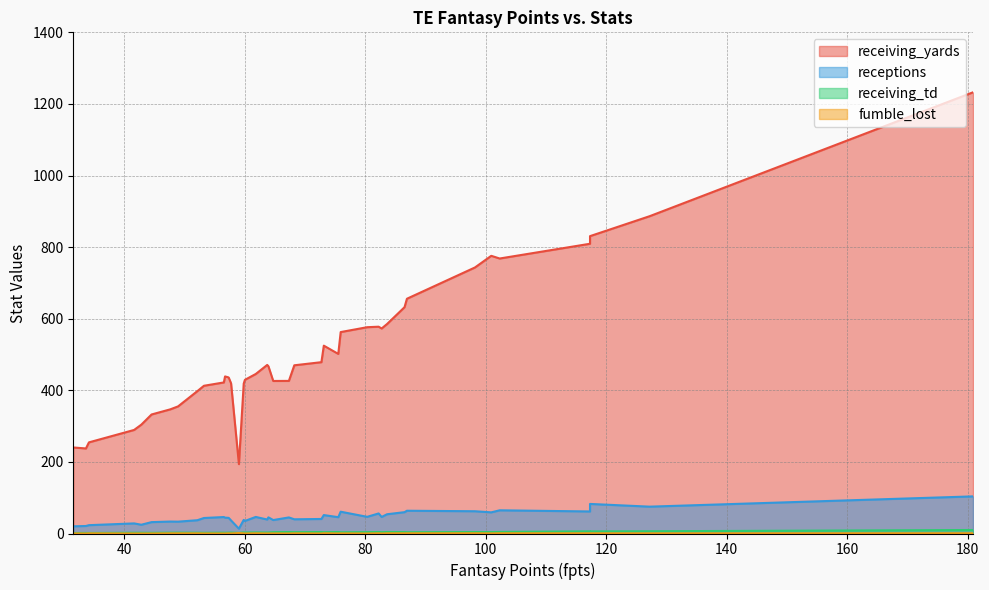

Which has a higher value, 117.3 or 31.5?

117.3